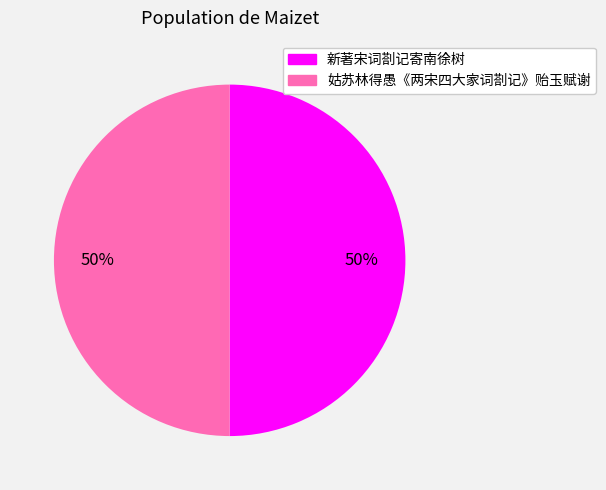

Approximately how many times larger is the value at 新著宋词剳记寄南徐树 compared to 姑苏林得愚《两宋四大家词剳记》贻玉赋谢?

1.0